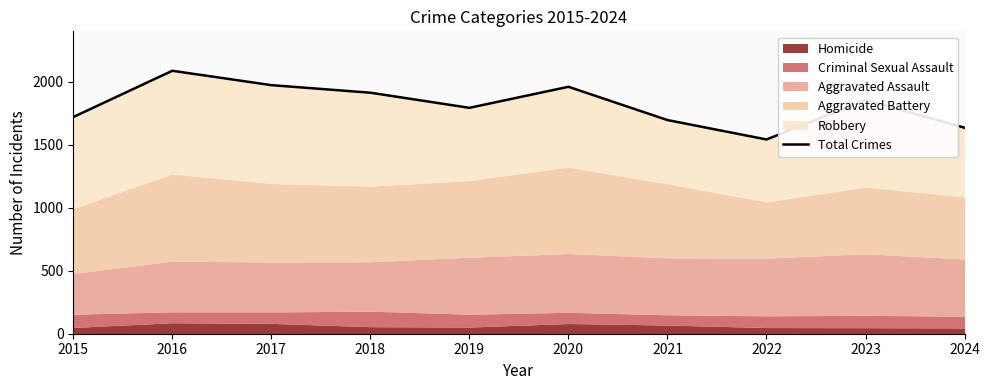

Where is the first local maximum?

2016